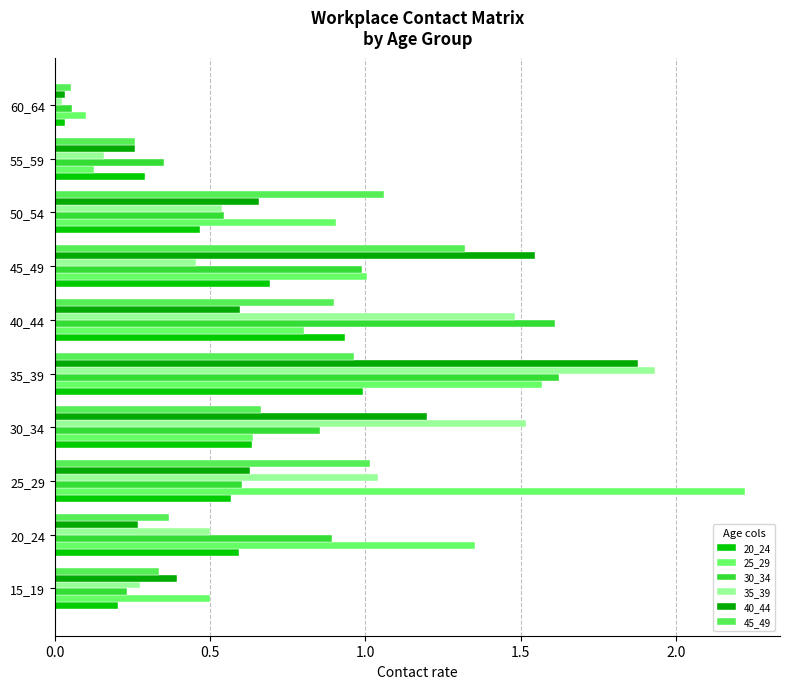

At which category is the sum across all series the highest?

35_39